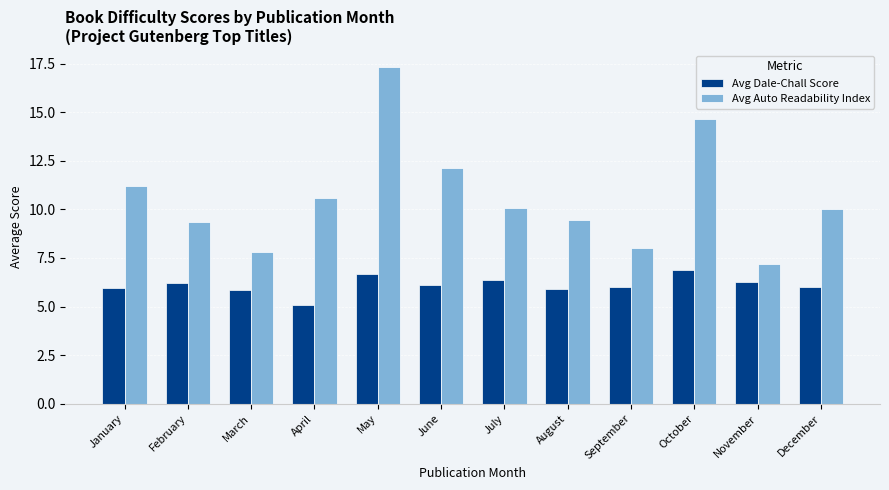

Rank the series by their average value, from lowest to highest.

Avg Dale-Chall Score, Avg Auto Readability Index